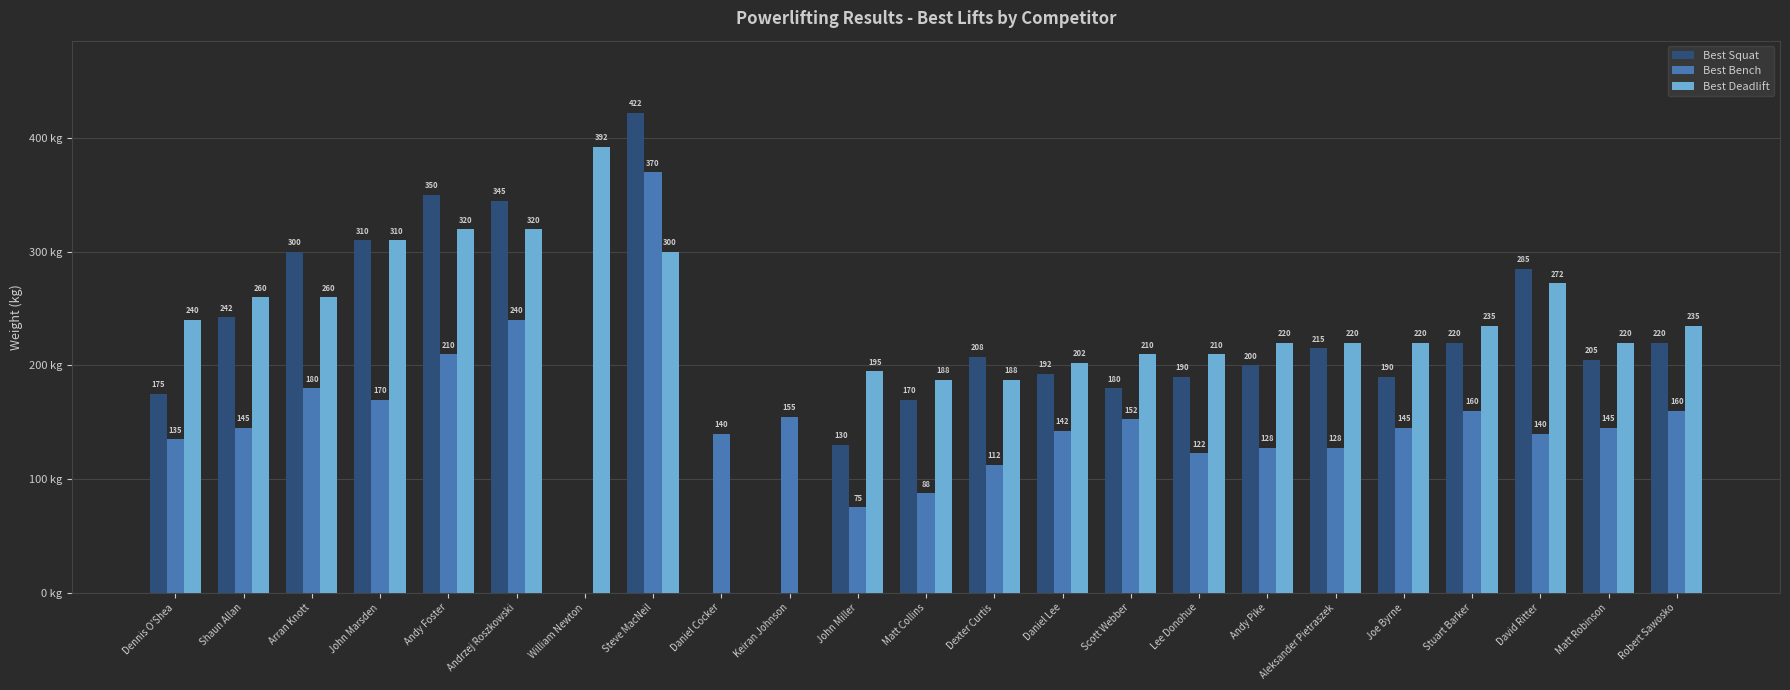

Which category has the highest value across all series?

Steve MacNeil